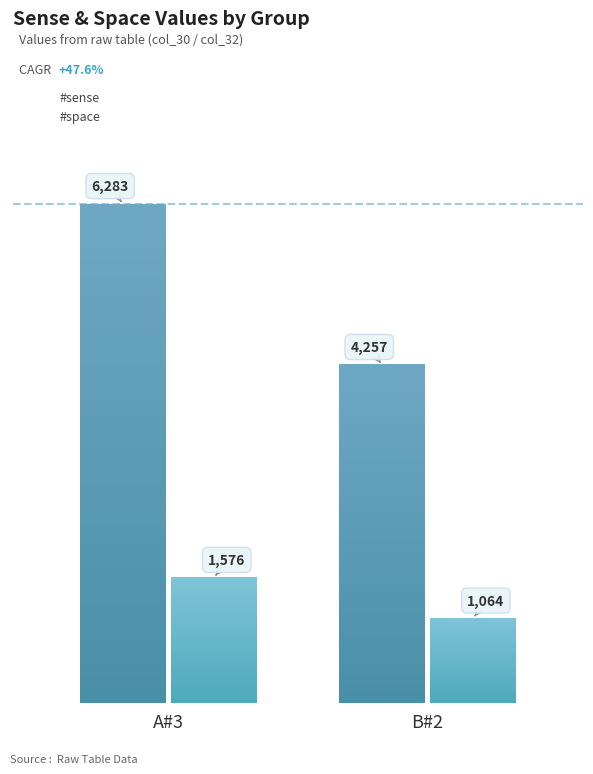

How many #space values are between 1064 and 1576?

2